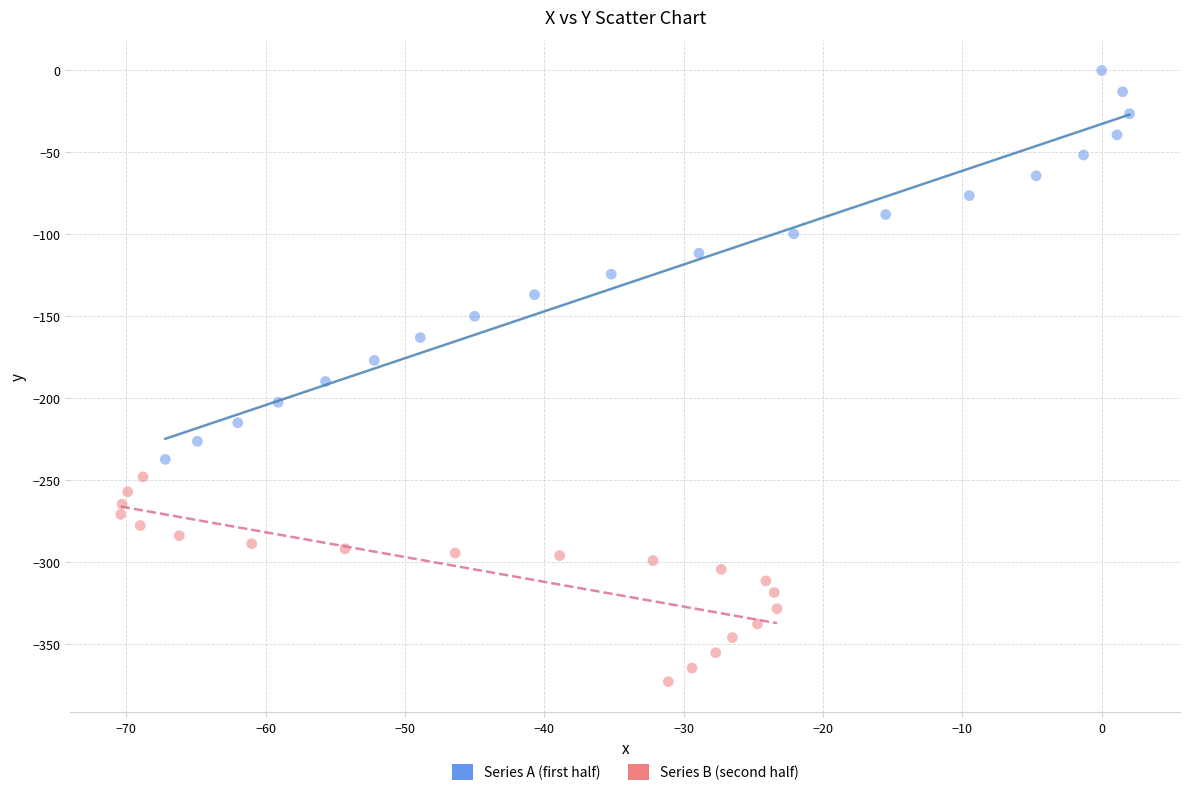

Which series has the widest spread of Y values?

Series A (first half)